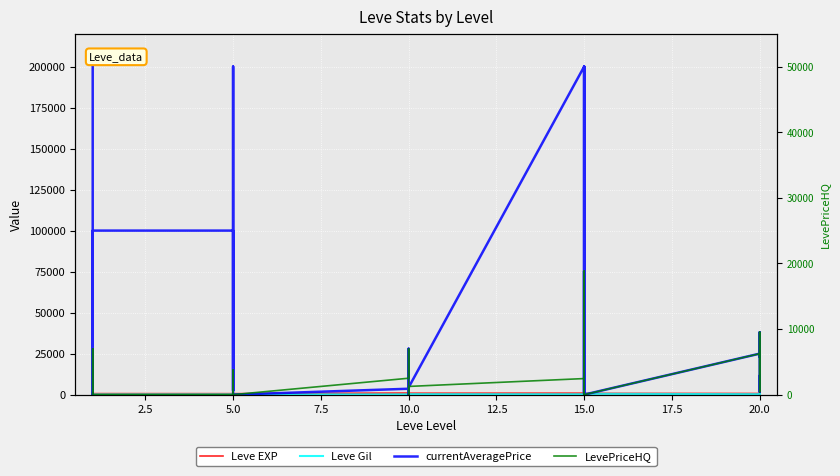

How many data points in currentAveragePrice are less than 6666?

15